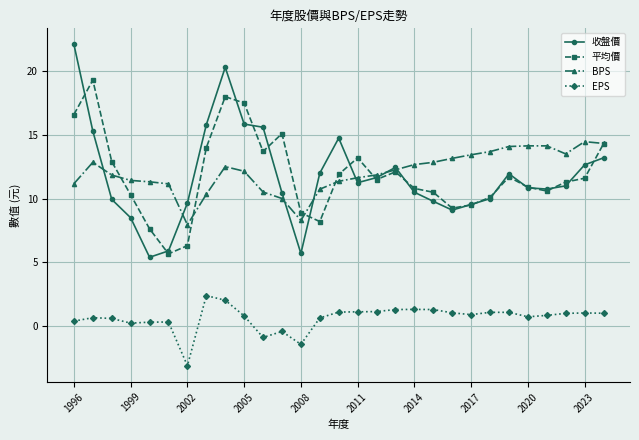

True or false: 平均價 and EPS intersect in this chart.

False